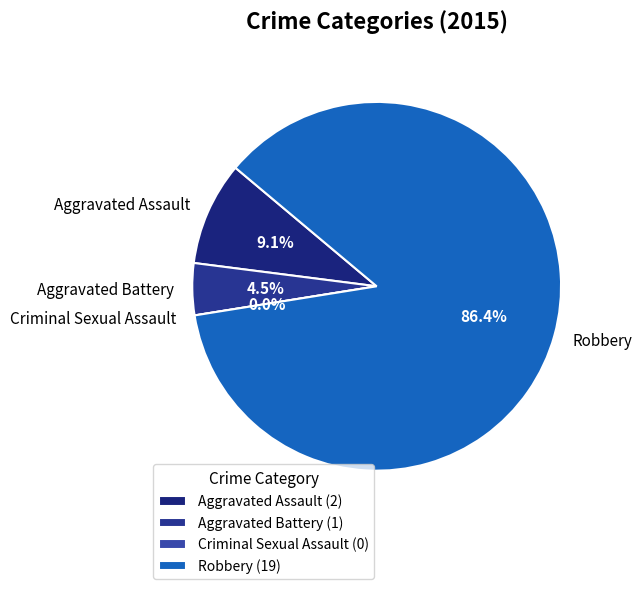

What portion of the pie excludes Aggravated Assault?

90.9%